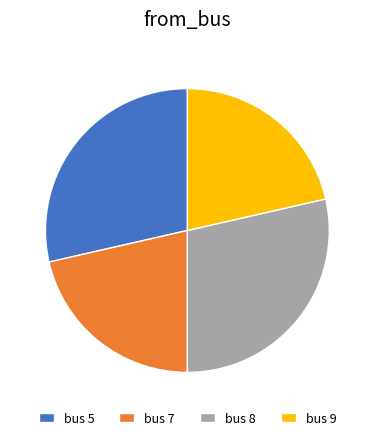

Is the sum of bus 8 and bus 5 greater than half?

Yes